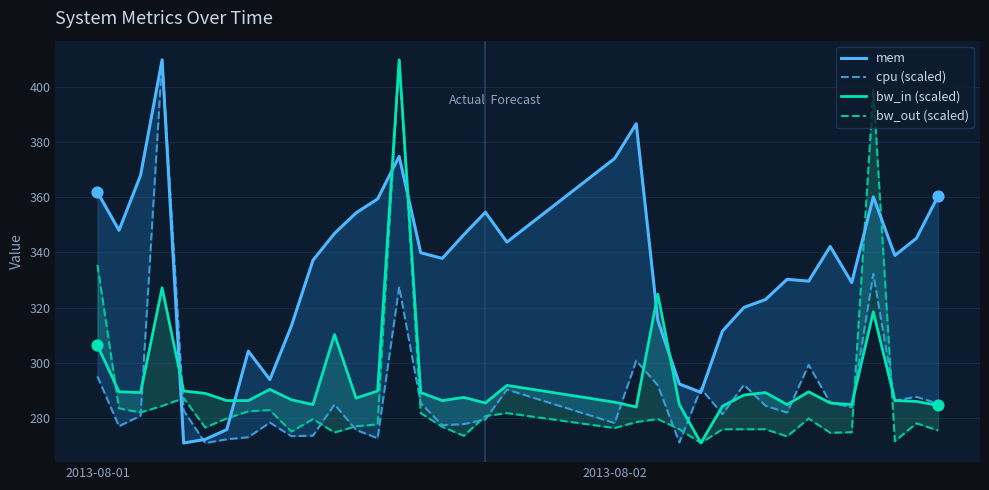

Is the value of cpu (scaled) at 32 greater than the value of bw_out (scaled) at 26?

Yes